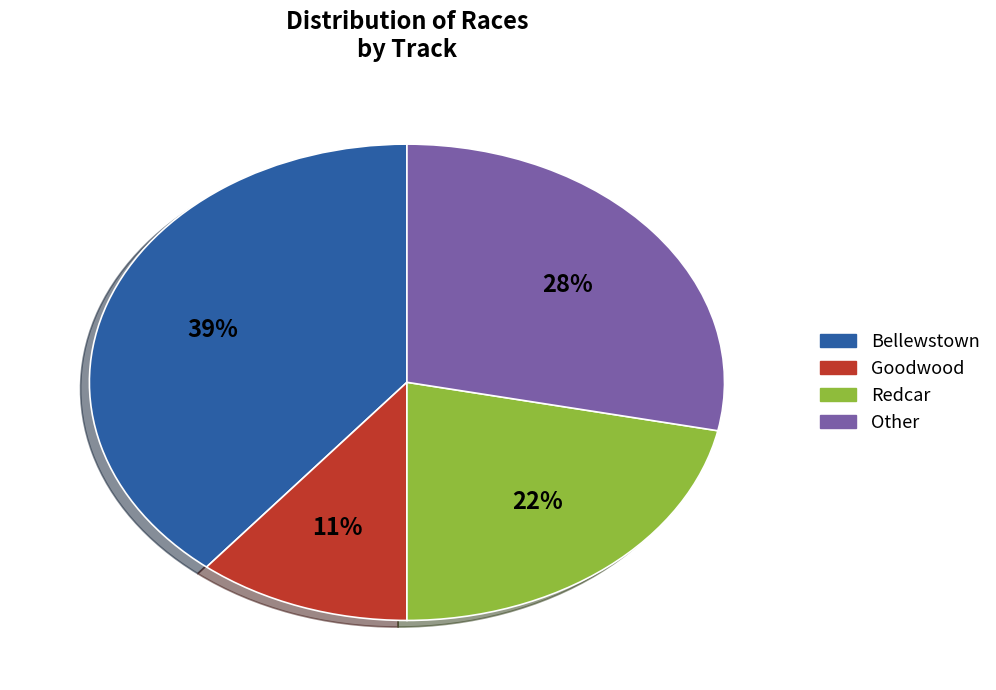

Is there any slice that represents more than half of the pie?

No